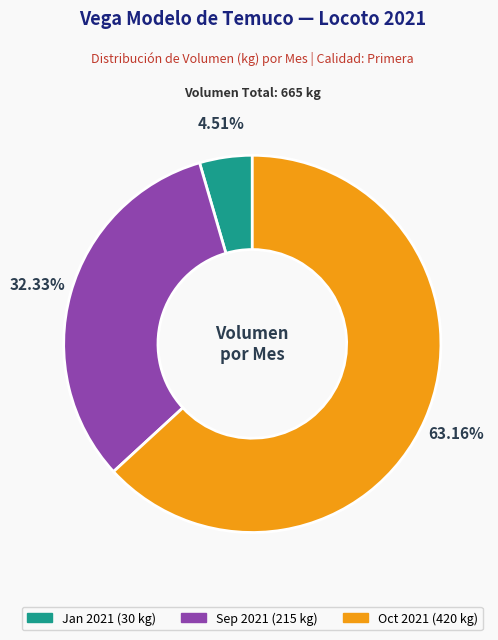

Is there a majority slice in this chart?

Yes